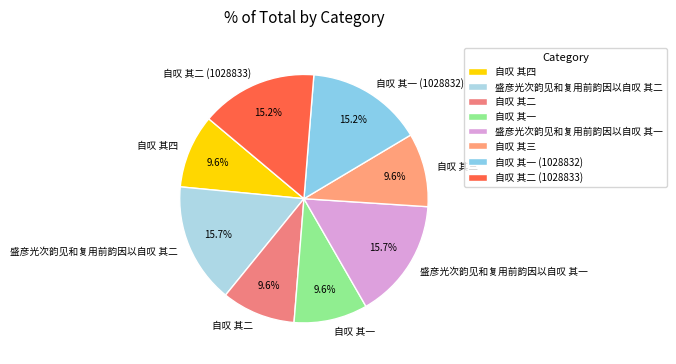

Approximately how many times larger is the value at 自叹 其一 (1028832) compared to 盛彦光次韵见和复用前韵因以自叹 其二?

1.0